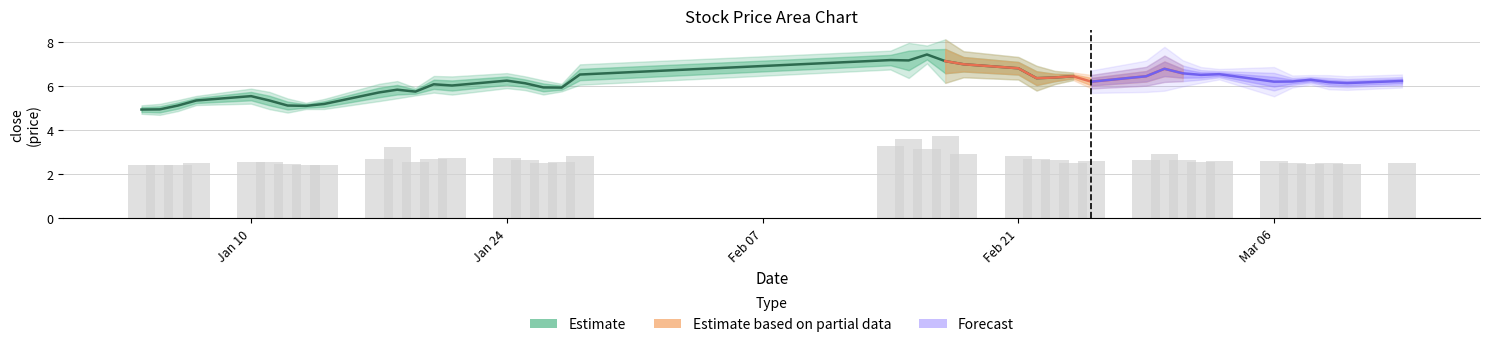

What is the label of the 4th bar from the right?

Feb 21